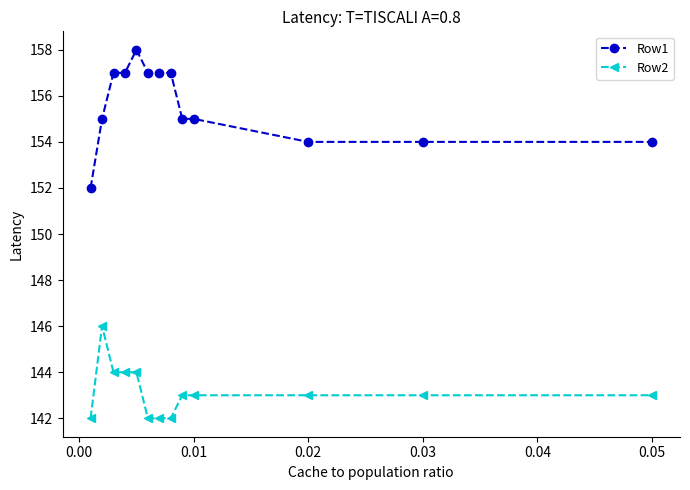

What is the lowest value of the Row2 series?

142